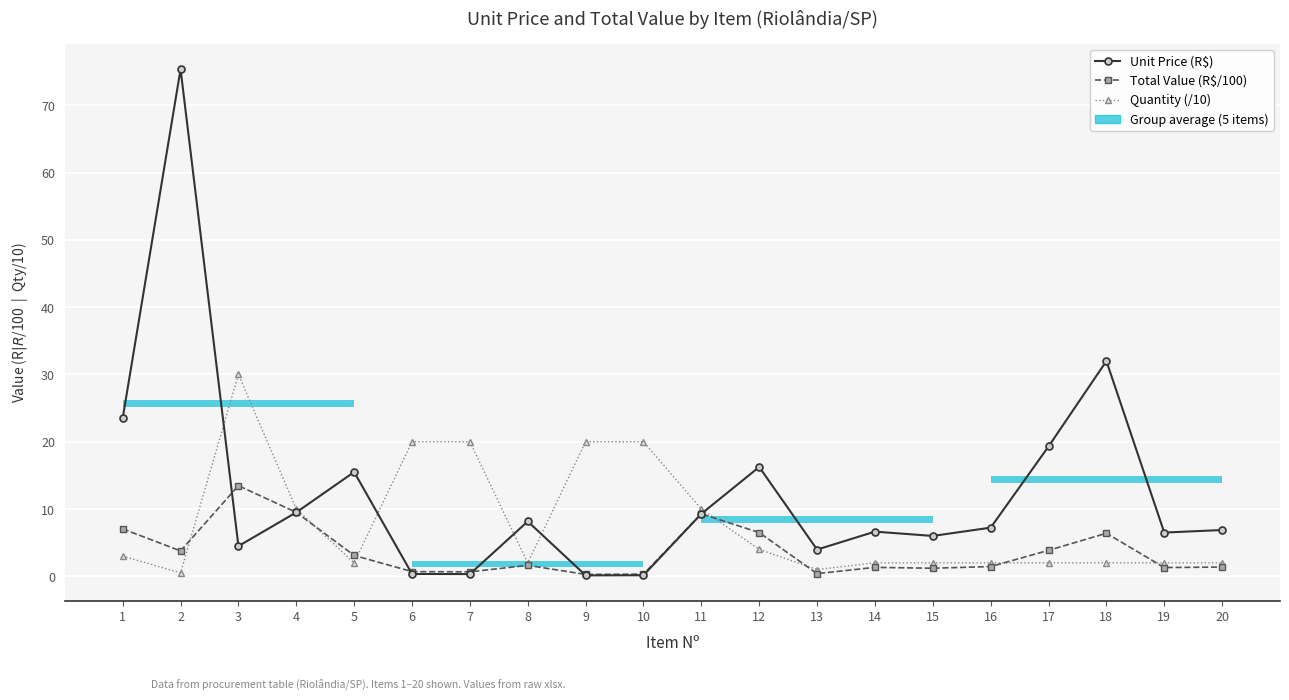

True or false: Total Value (R$/100) has more than 1 points higher than both neighbors.

True